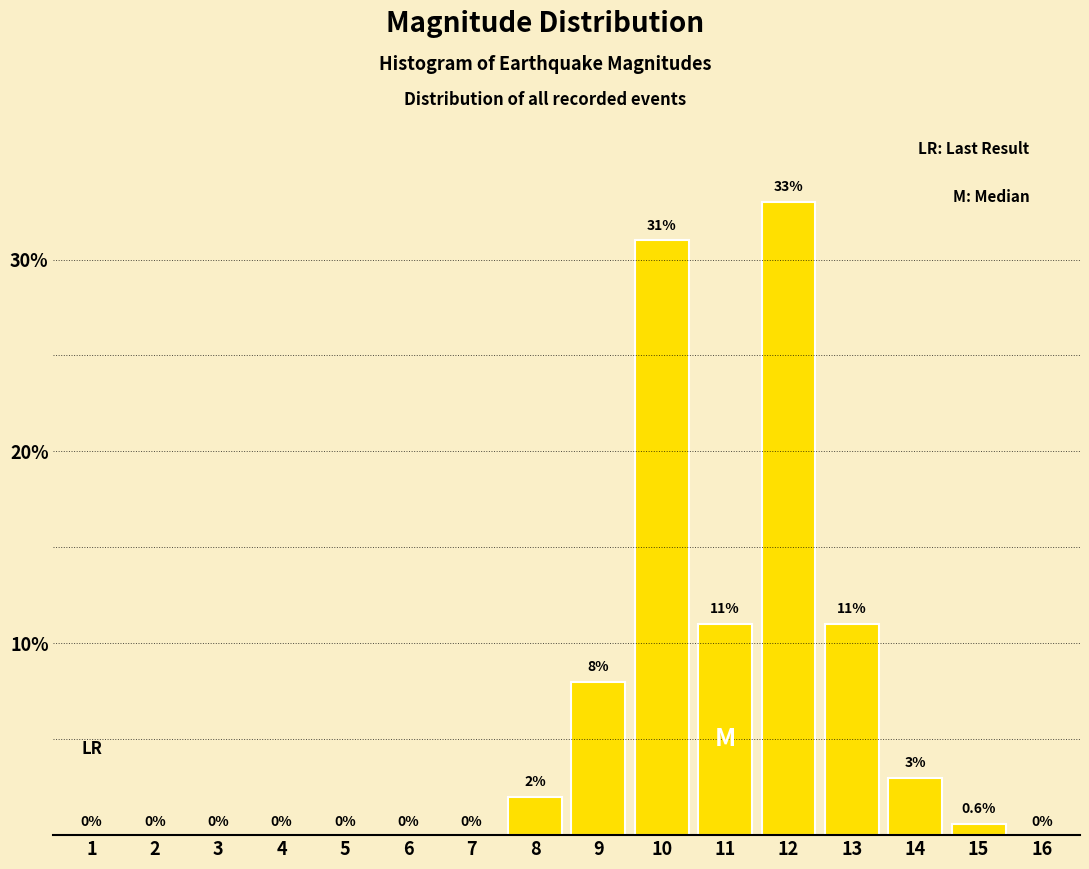

Reading left to right, transcribe all the data shown in this chart.

1=0.0	2=0.0	3=0.0	4=0.0	5=0.0	6=0.0	7=0.0	8=2.0	9=8.0	10=31.0	11=11.0	12=33.0	13=11.0	14=3.0	15=0.6	16=0.0